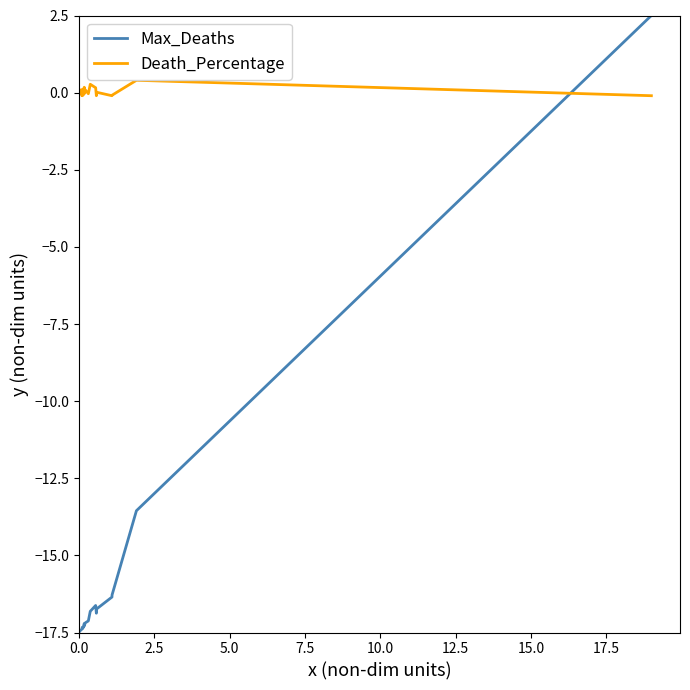

How many times do Max_Deaths and Death_Percentage cross each other?

1